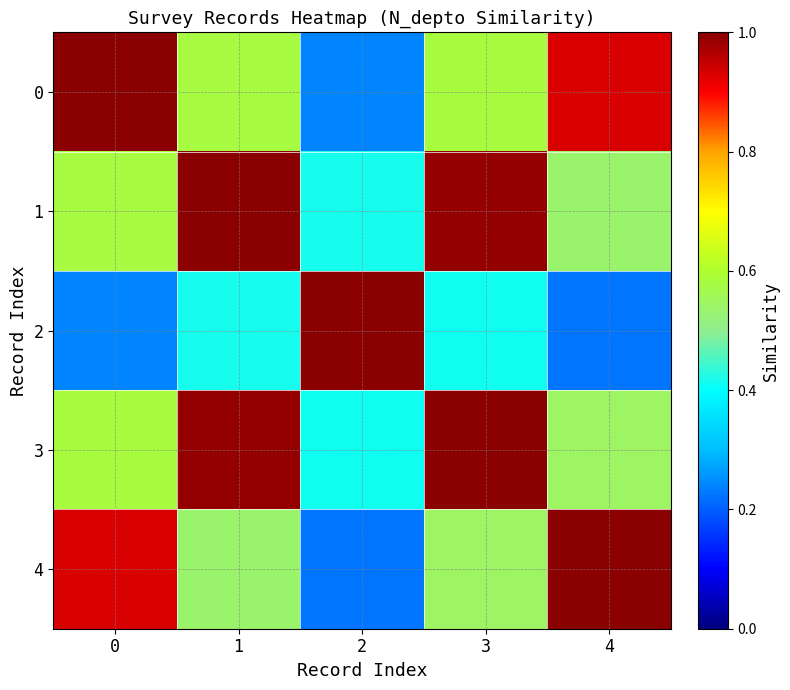

Is it true that 0 equals 0.4 at 2?

False